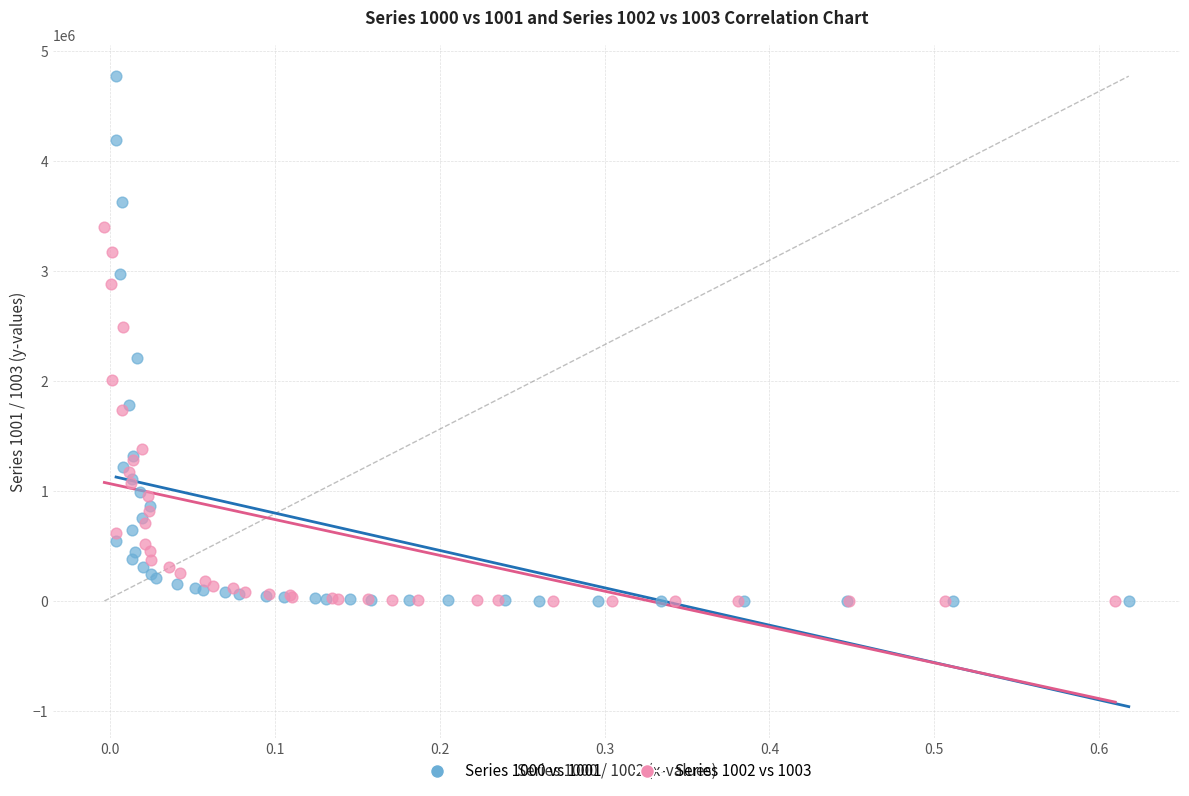

Which series has the widest spread of Y values?

Series 1000 vs 1001